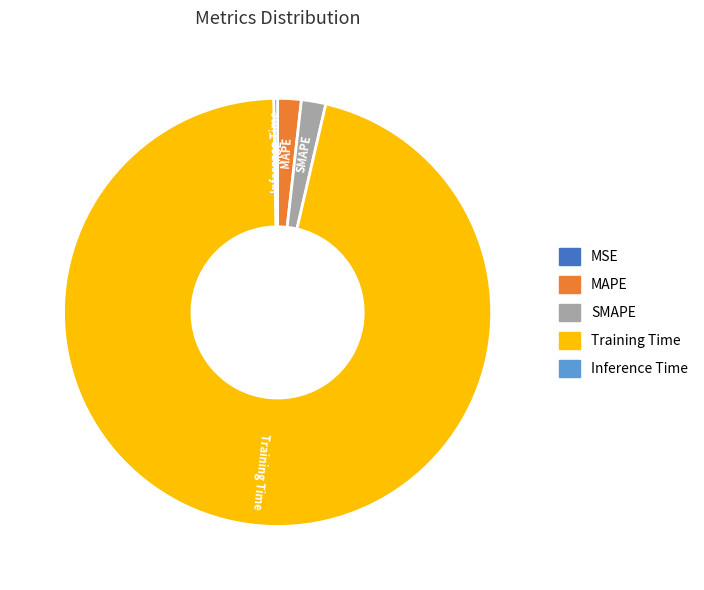

Does Training Time represent more than half of the total?

Yes